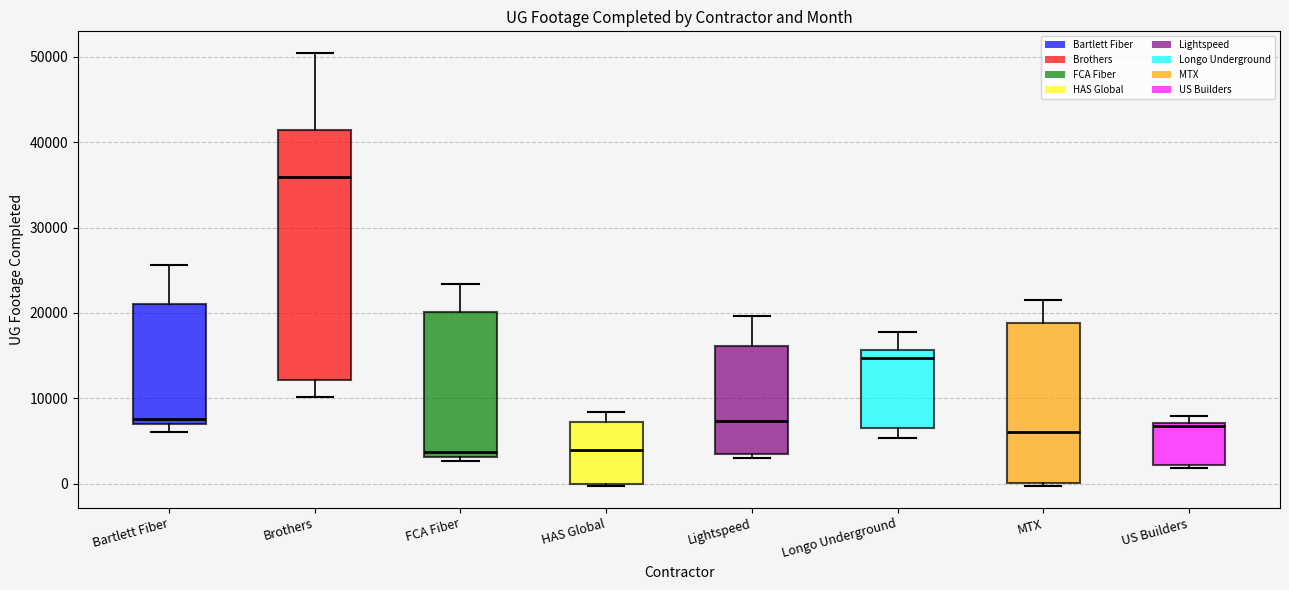

Where is the lower edge of the box for HAS Global on the y-axis? The values are not printed on the chart, so give them approximately, as read against the axis.

0